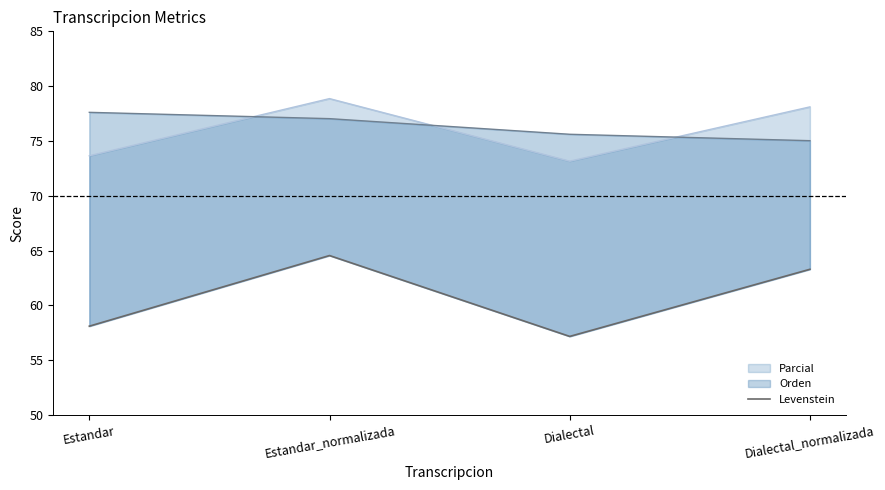

What is the maximum value shown in the chart?

64.5